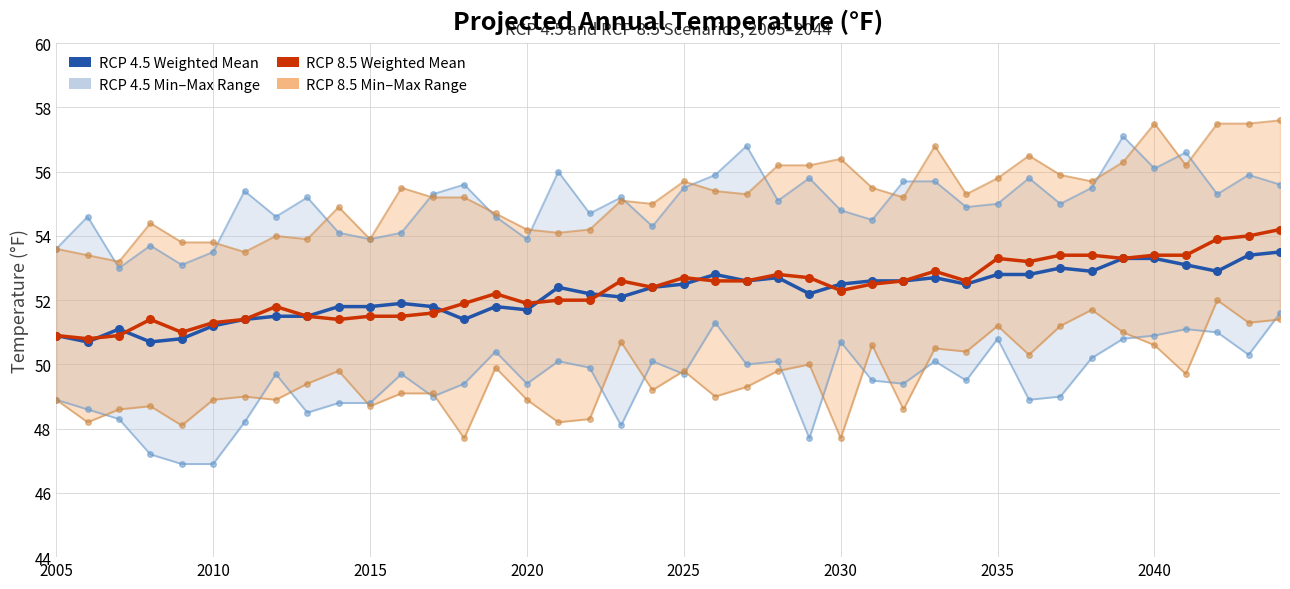

List the series in order of their peak value, highest first.

rcp85_max, rcp45_max, rcp85_weighted_mean, rcp45_weighted_mean, rcp85_min, rcp45_min